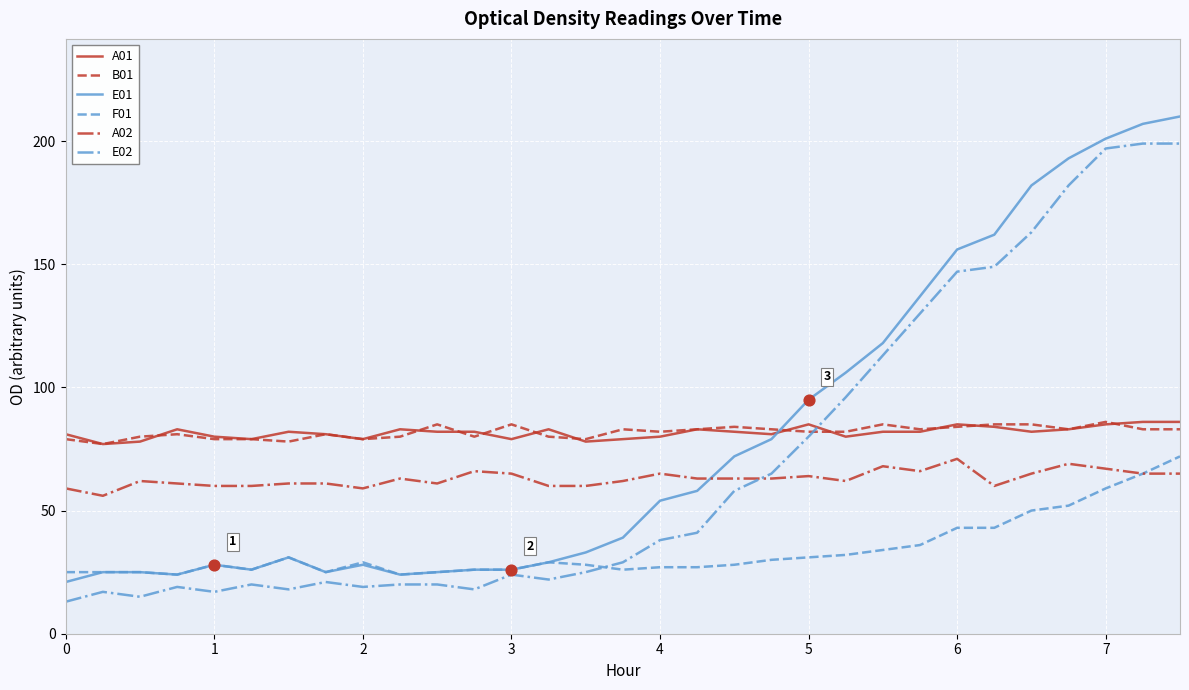

True or false: B01 and A02 cross at least once.

False